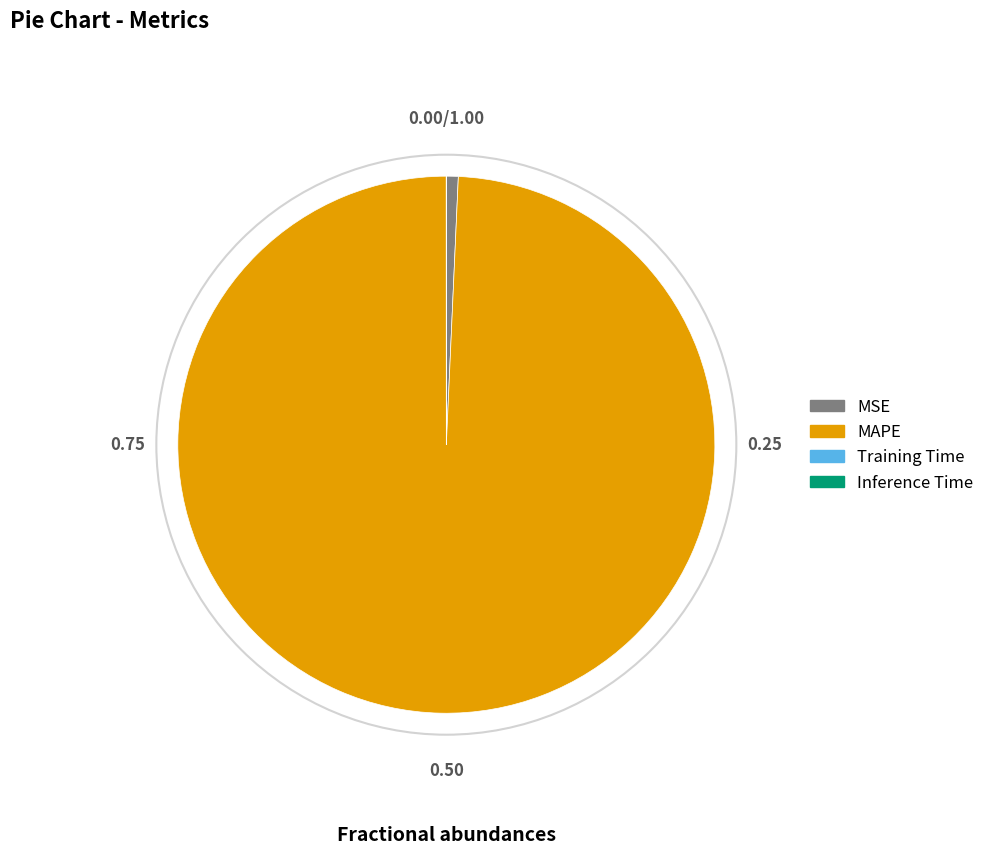

What is the largest slice in the pie chart?

MAPE